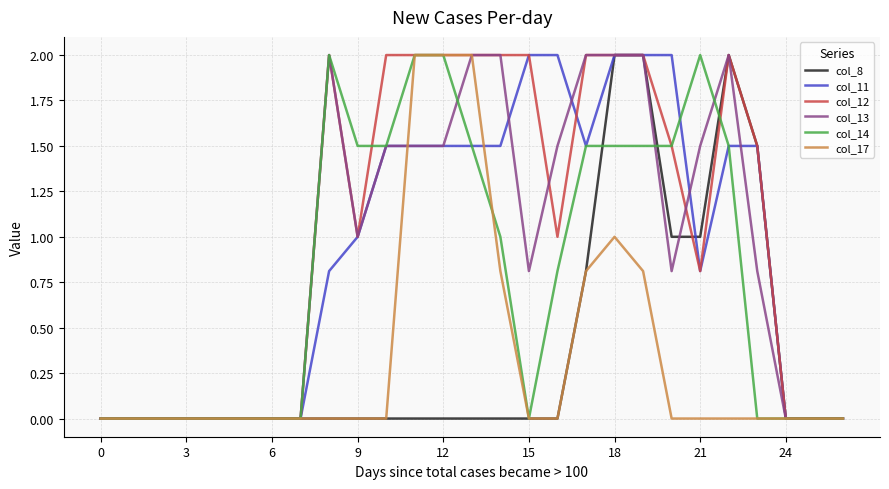

Which series has the largest total across all categories?

col_12